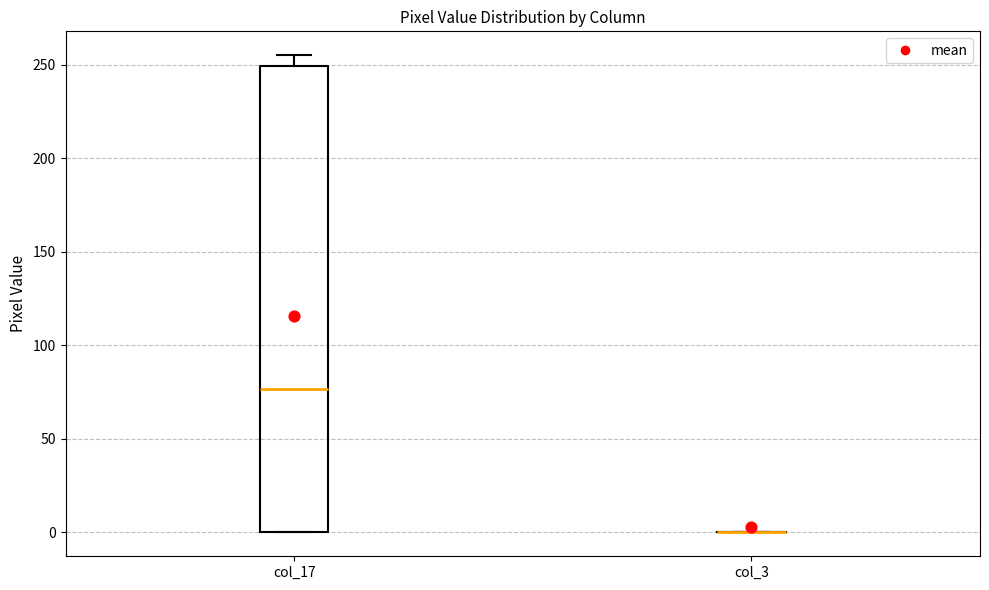

Reading left to right, read every box against the y-axis: the position of its median line, the range the box covers, and the ends of its whiskers. The values are not printed on the chart, so give them approximately, as read against the axis.

col_17: median 75, box 0 to 250, whiskers 0 to 255
col_3: box collapsed to a line at 0, whiskers 0 to 0